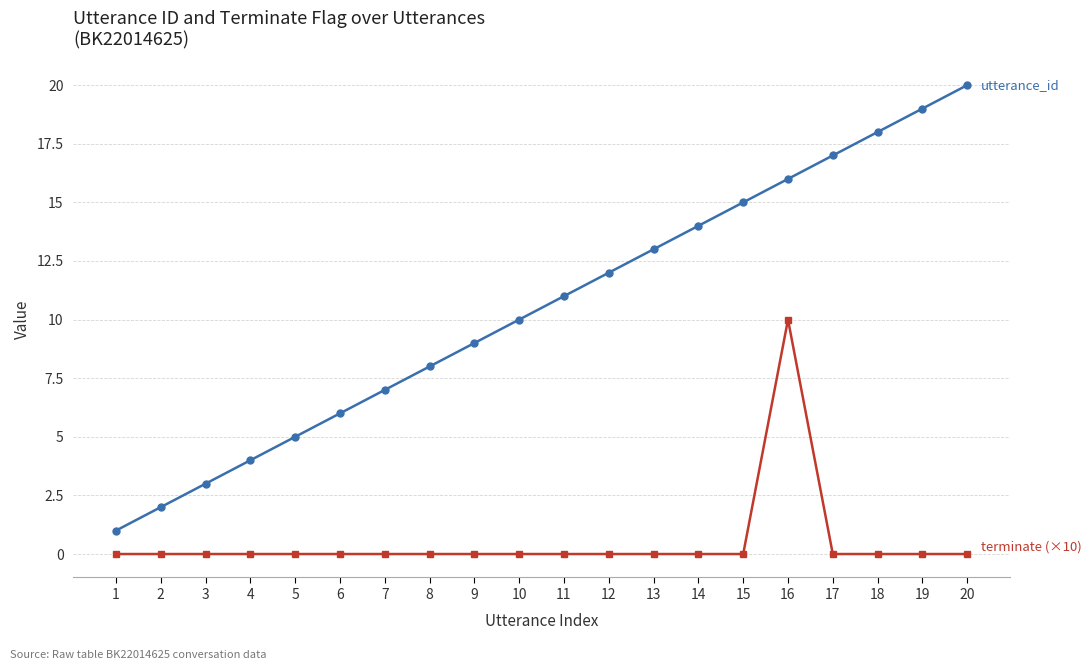

At which category is the sum across all series the highest?

16